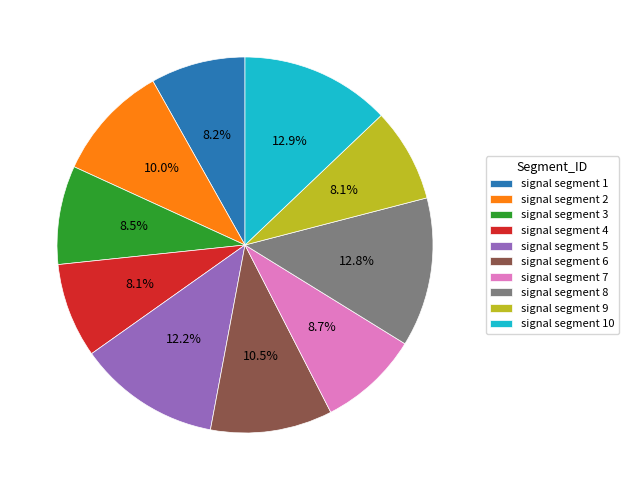

Between signal segment 9 and signal segment 8, which is larger?

signal segment 8